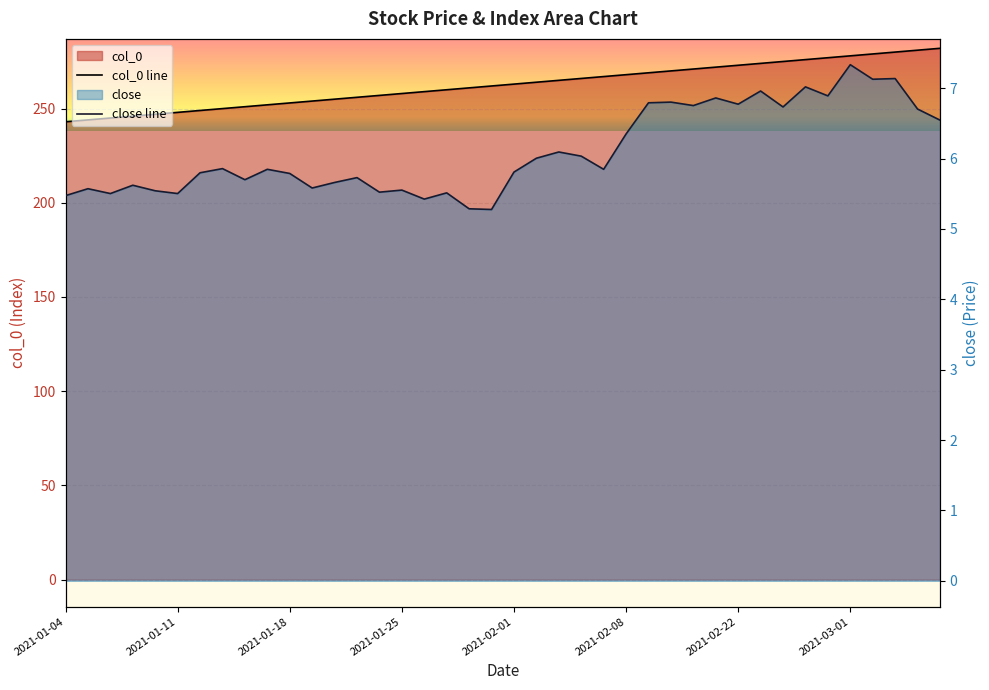

What is the sum of all col_0 values?

10500.0